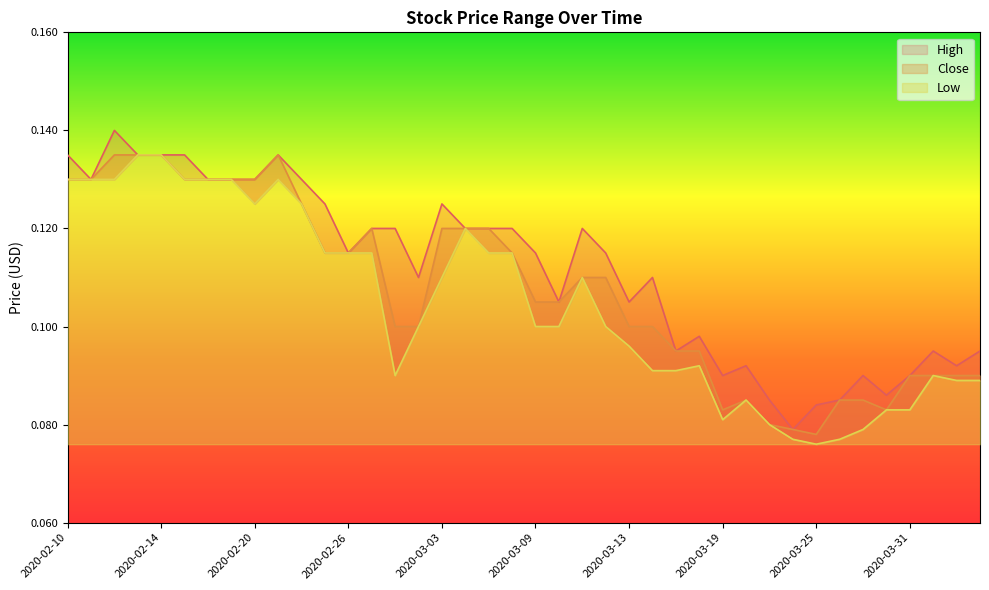

At how many categories does at least one series exceed 0?

40